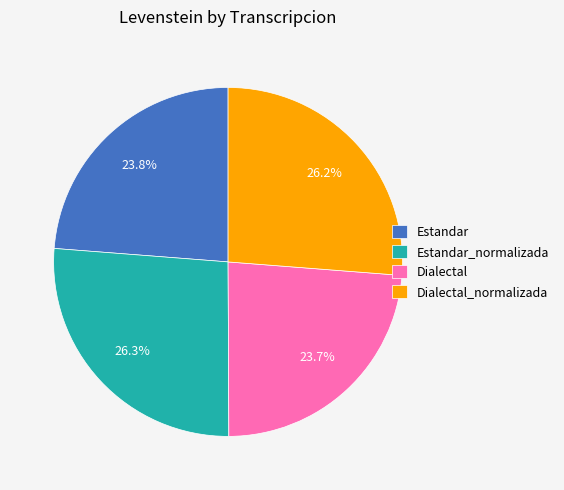

What percentage is NOT represented by Dialectal?

76.3%